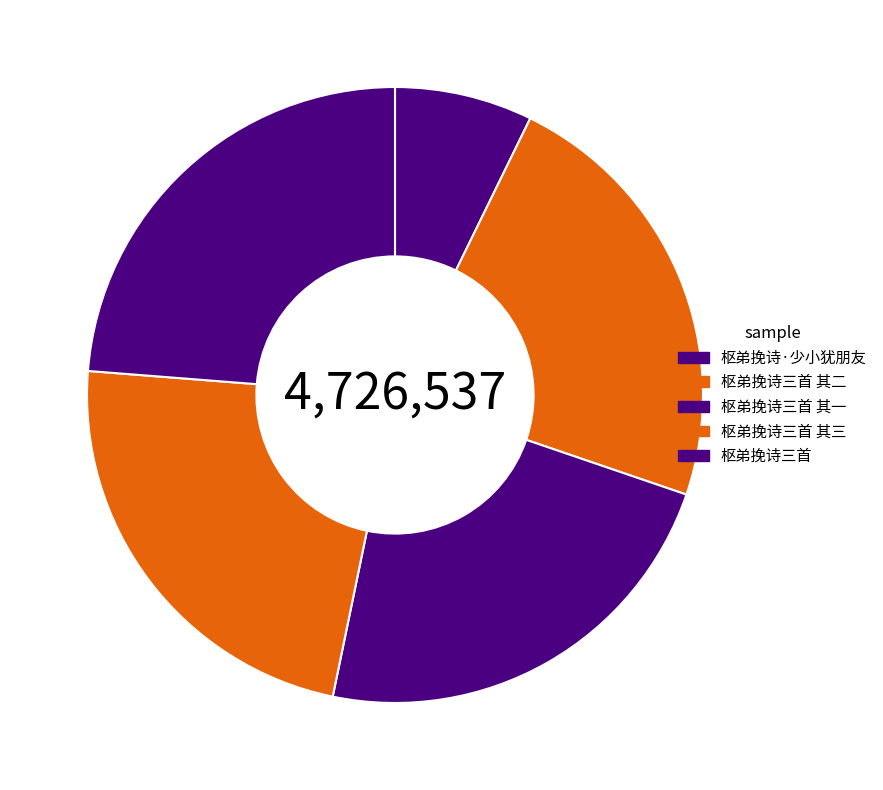

True or false: 枢弟挽诗三首 accounts for 14% of the total.

False